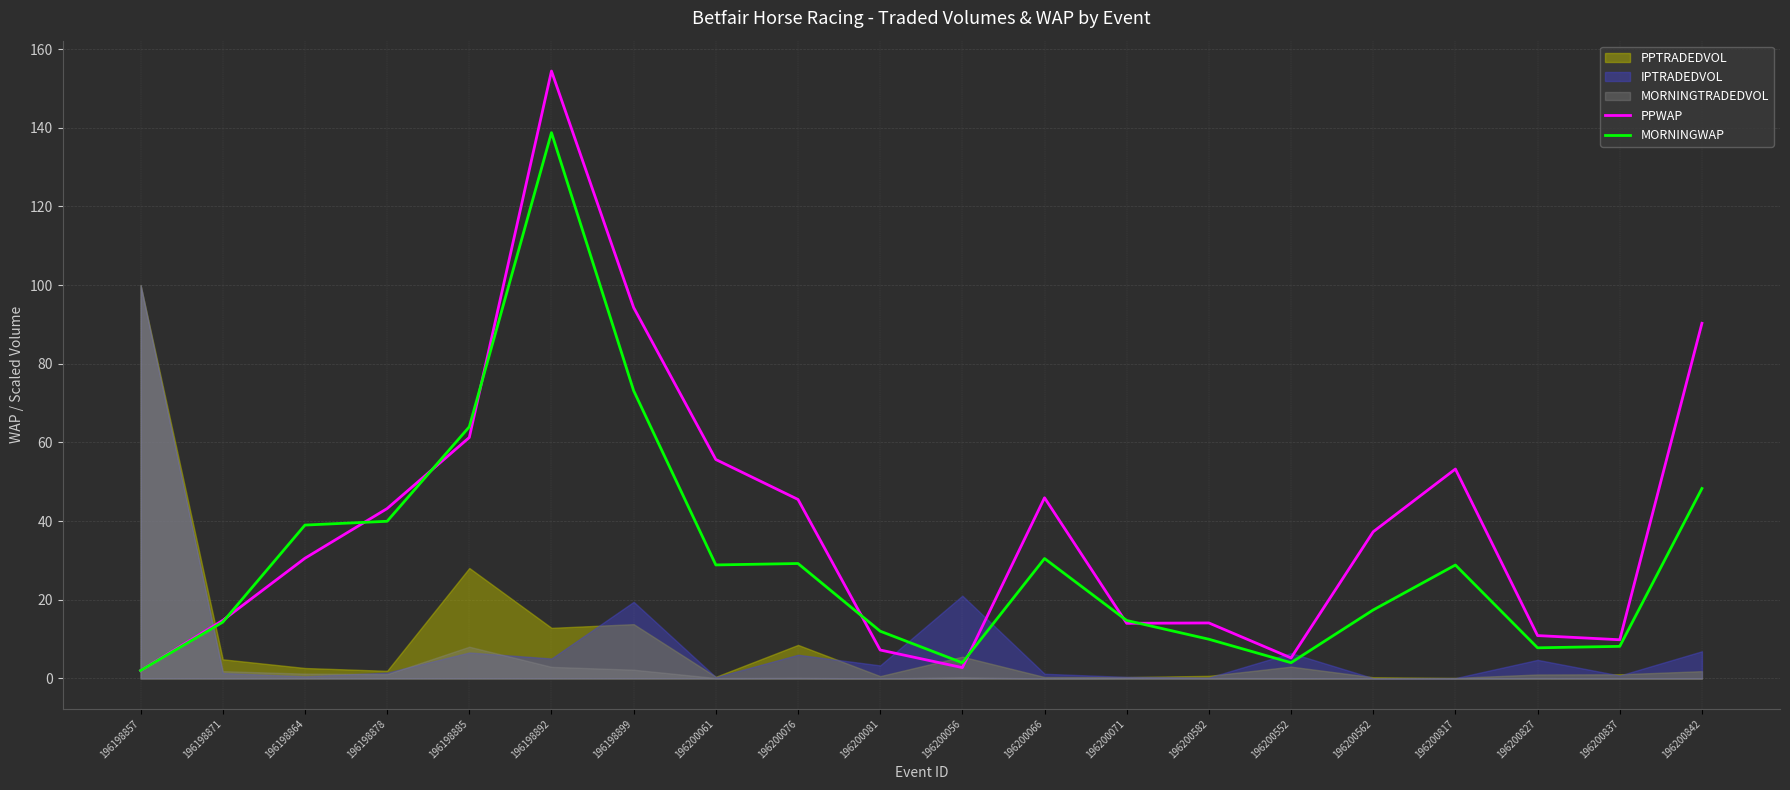

What is the value of the MORNINGWAP point at the 8th from the left?

28.9